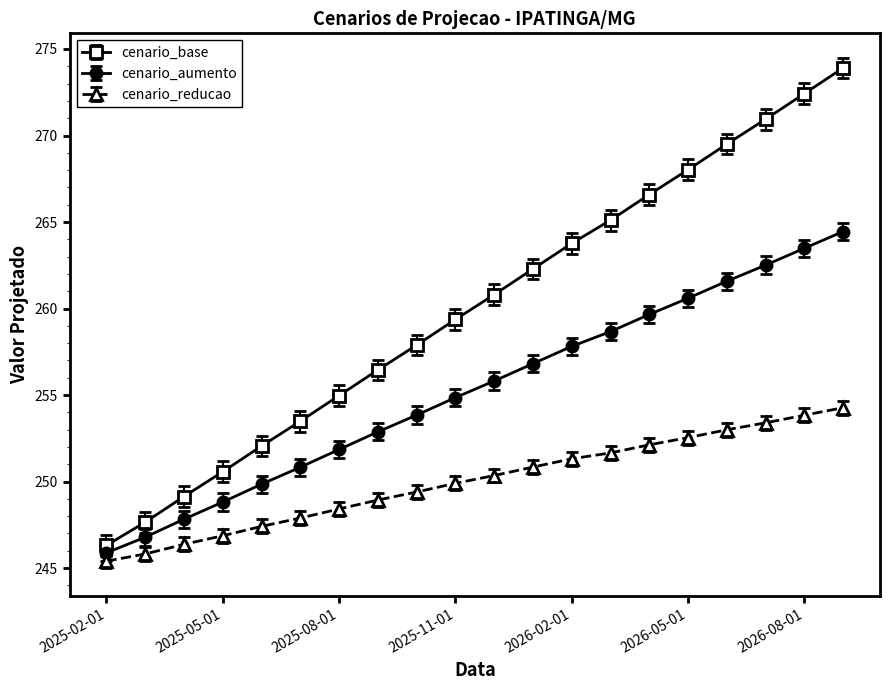

What is the sum of all cenario_reducao values?

4999.7